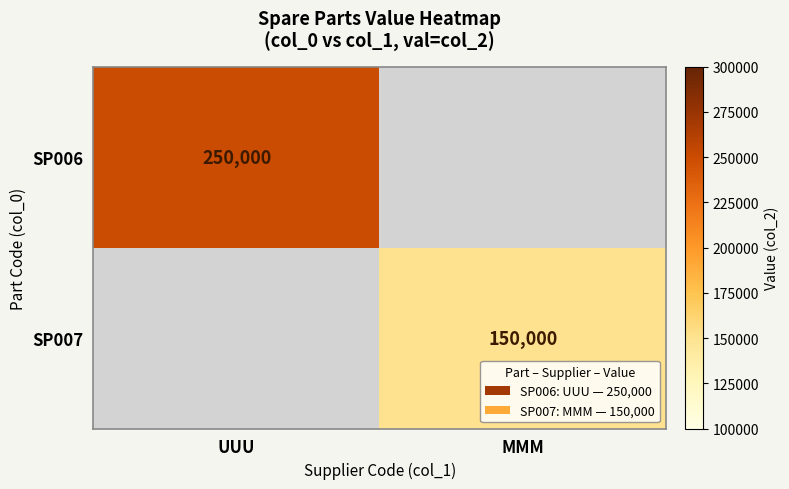

The SP007 series shows 240258 at MMM. True or false?

False